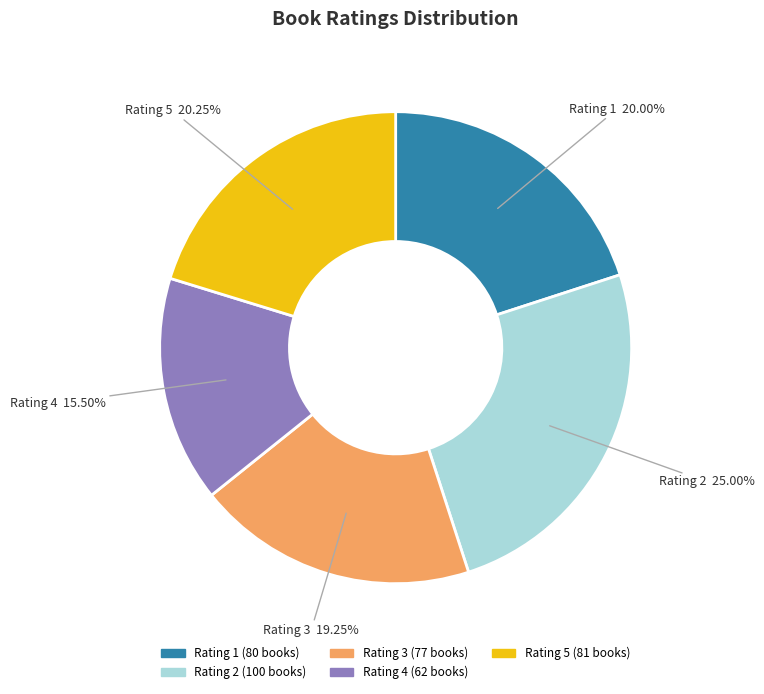

Which has a higher value, Rating 4 or Rating 3?

Rating 3